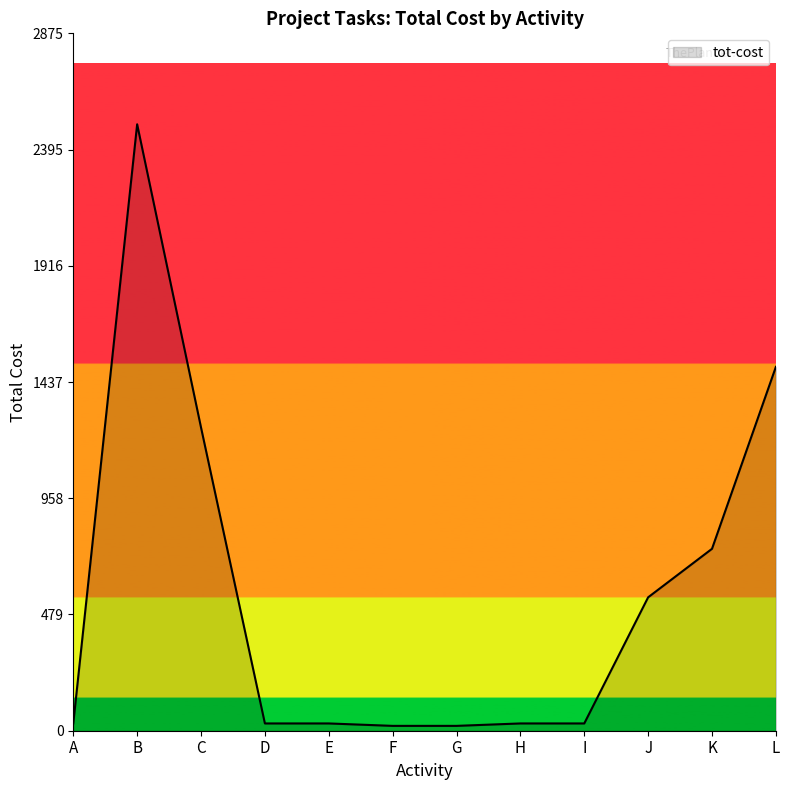

Approximately how many times larger is the value at H compared to G?

1.5